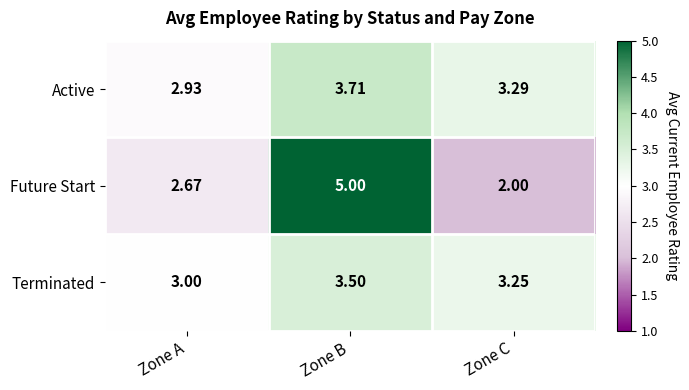

Which series has the largest total across all categories?

Active